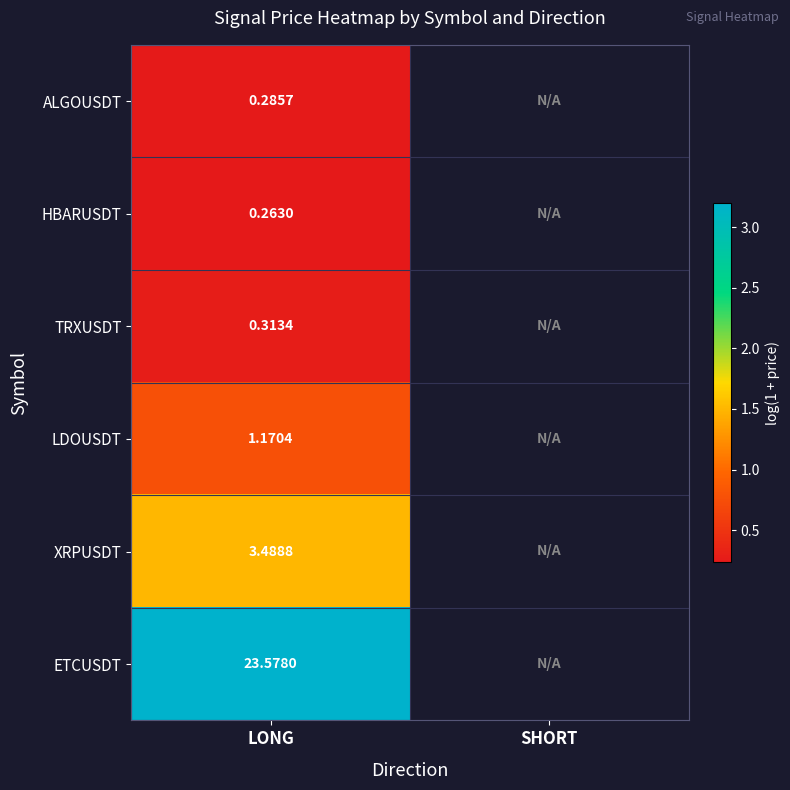

Rank the series at LONG from highest to lowest value.

ETCUSDT, XRPUSDT, LDOUSDT, TRXUSDT, ALGOUSDT, HBARUSDT